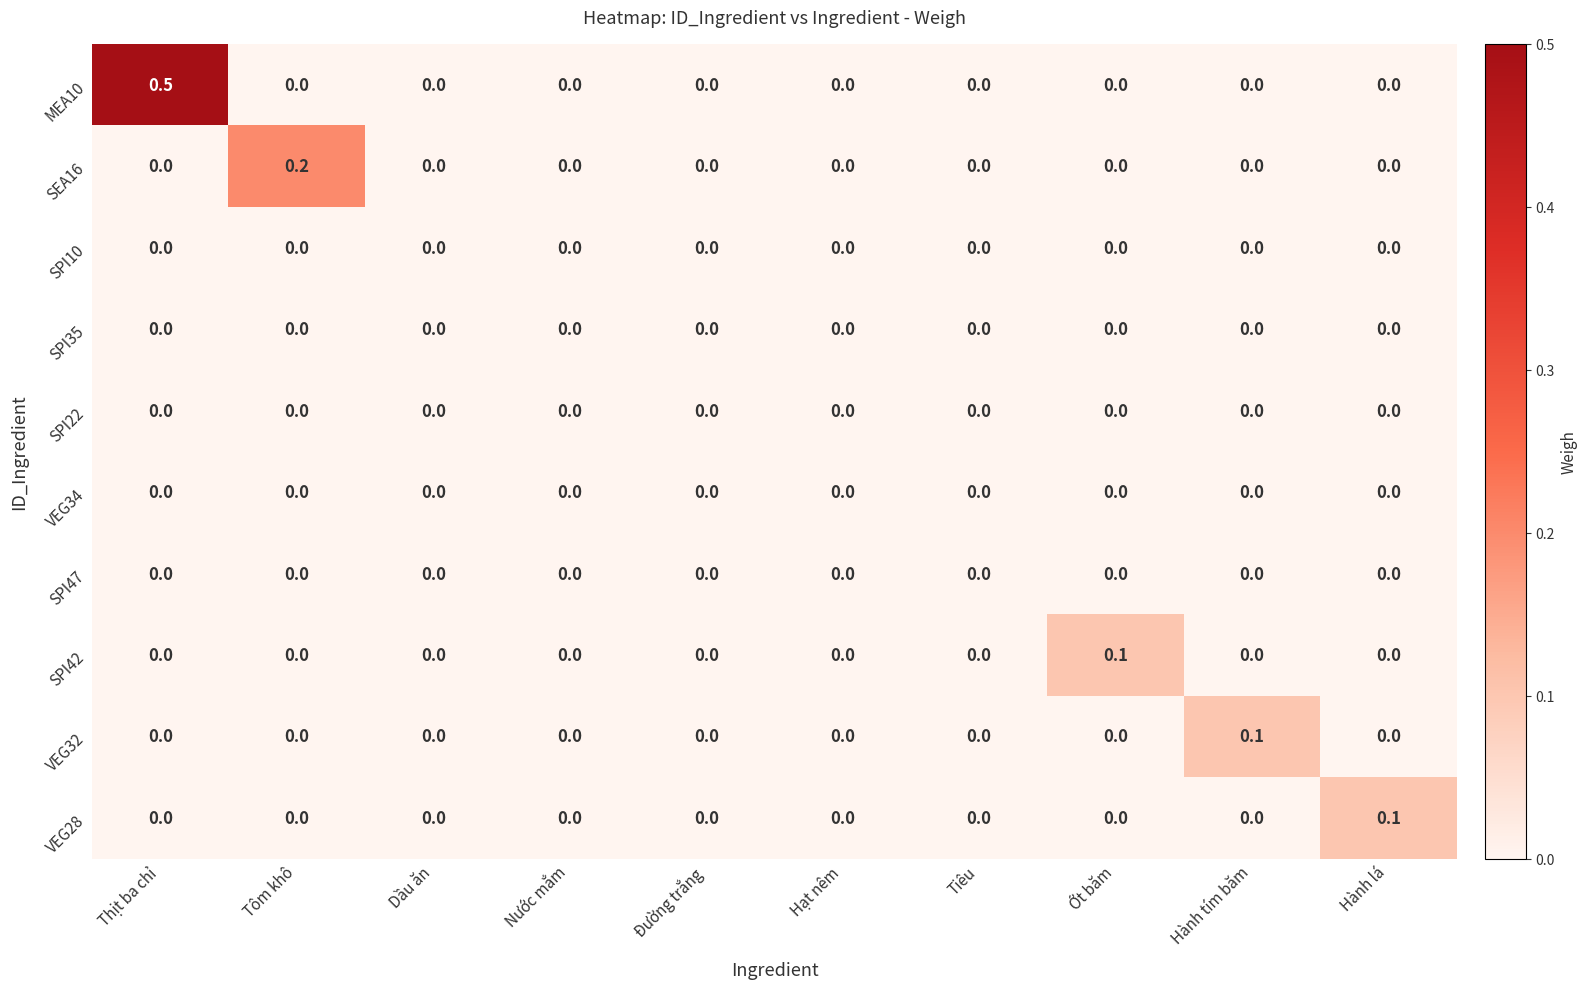

Which series changed the most between Đường trắng and Hành lá?

VEG28